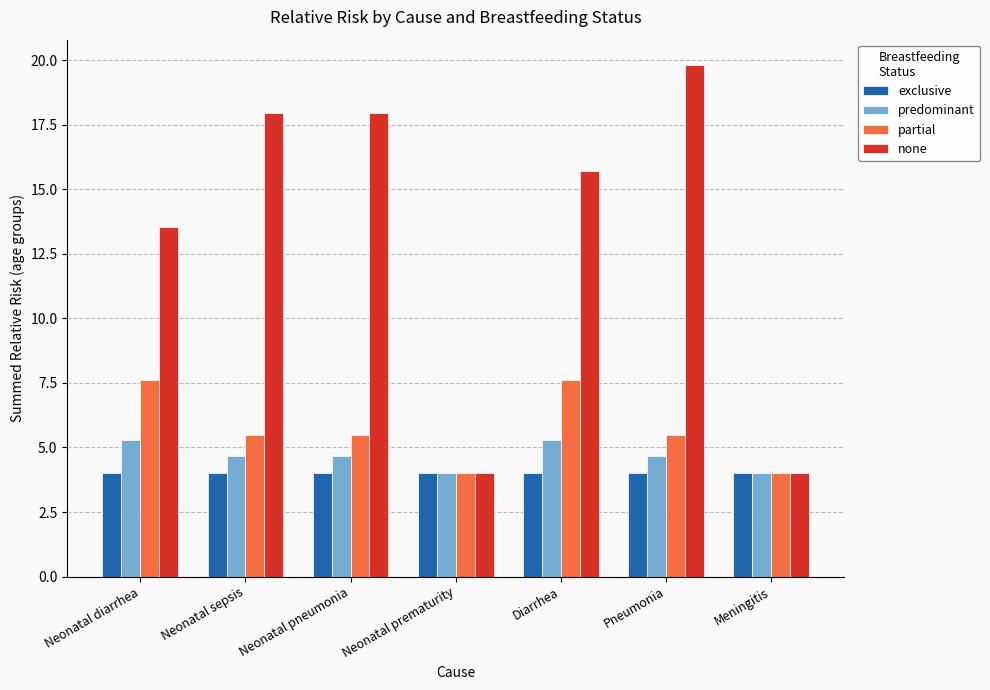

How many bars are there in each group?

4